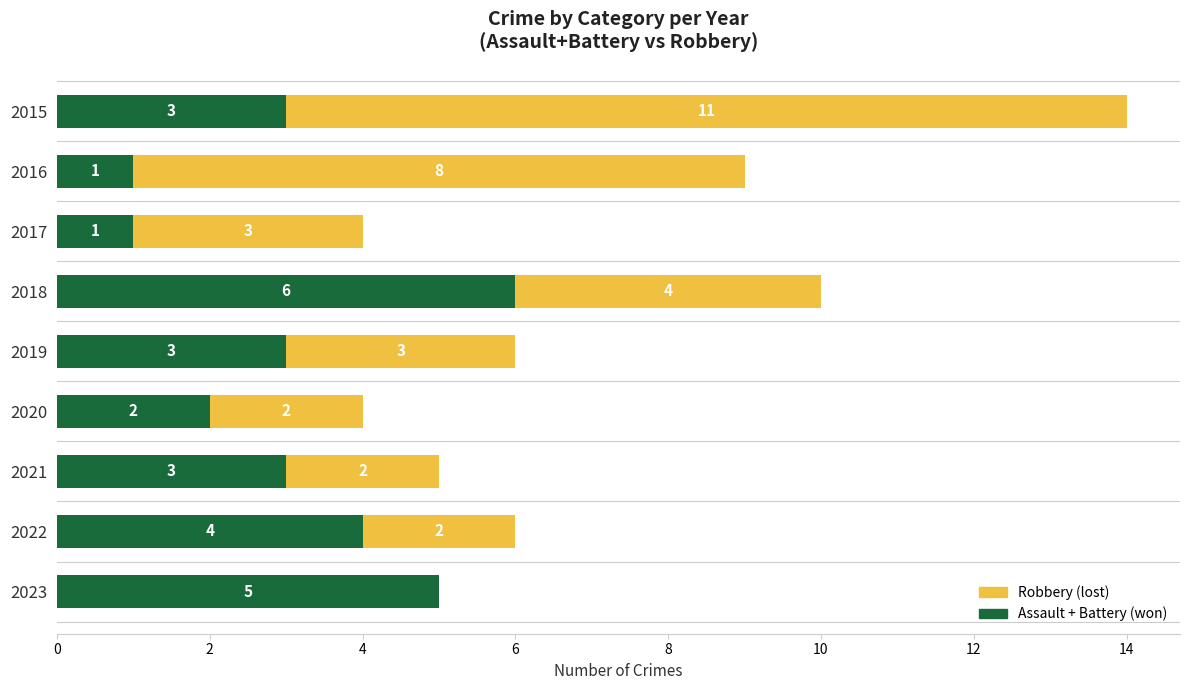

What is the total value across all series at 2019?

6